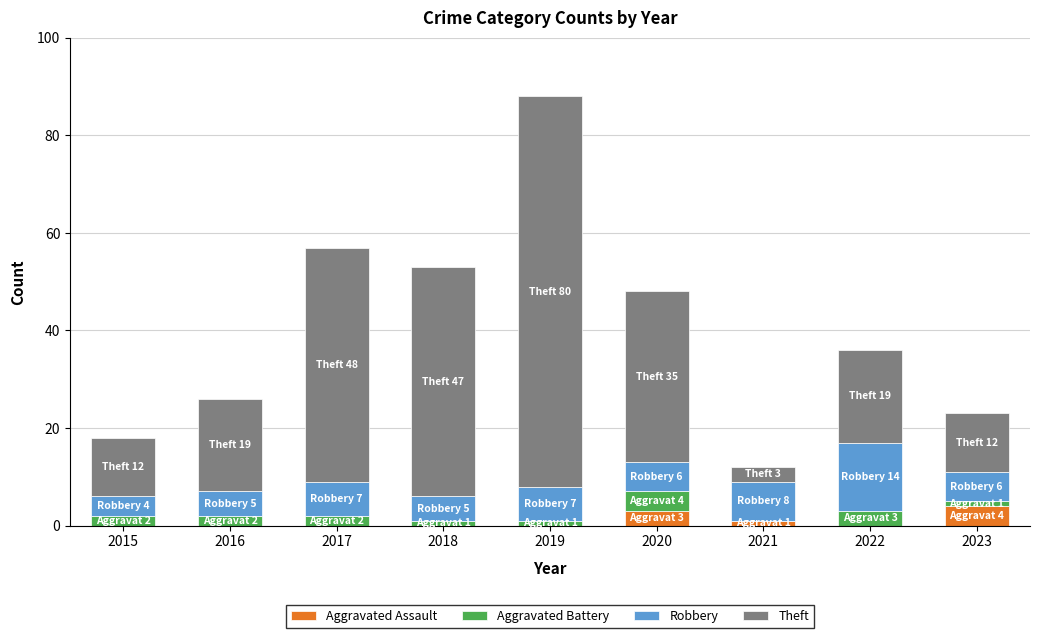

What is the sum of all Aggravated Assault values?

8